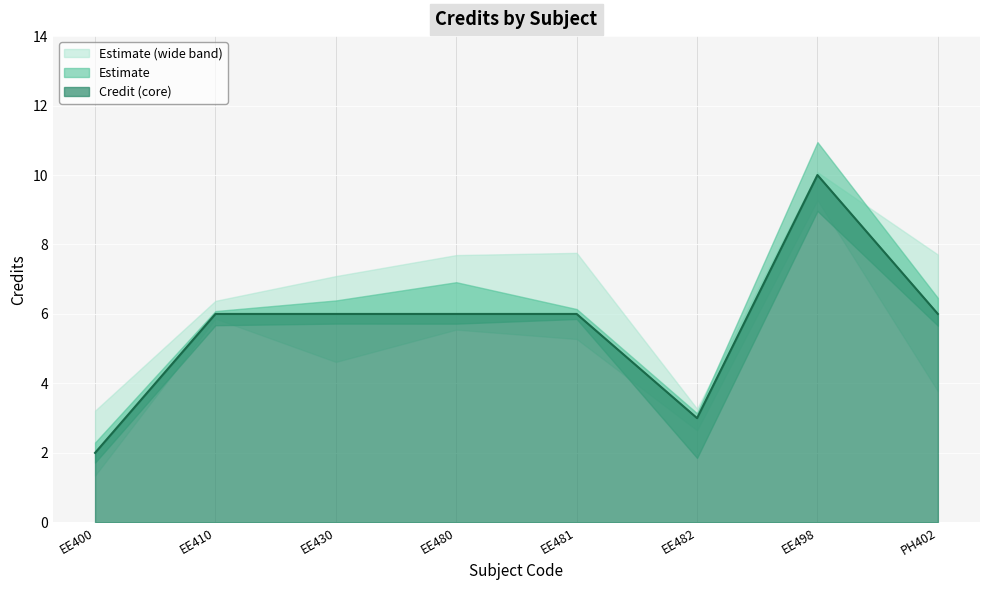

How many lines are shown in the chart?

1